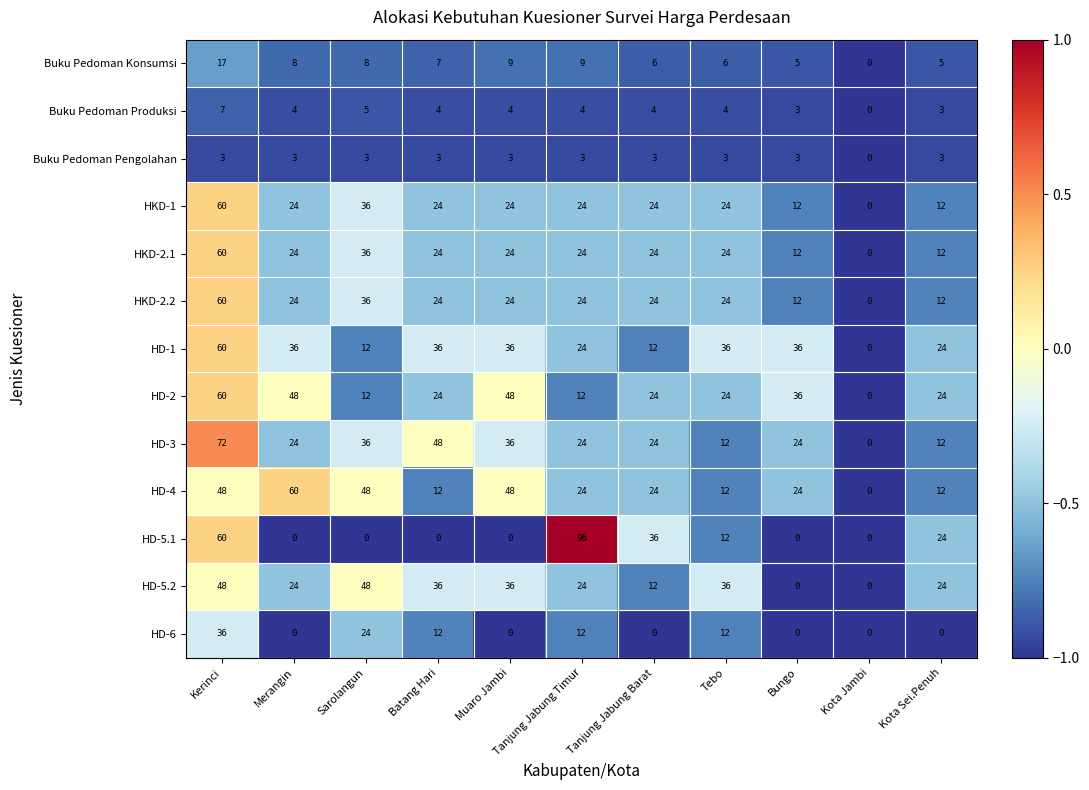

What is the difference between the highest and lowest values at Tebo?

33